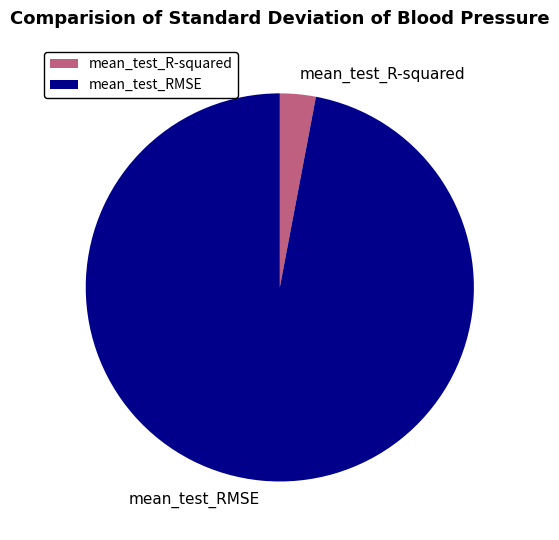

The mean_test_R-squared slice represents 11% of the pie. True or false?

False